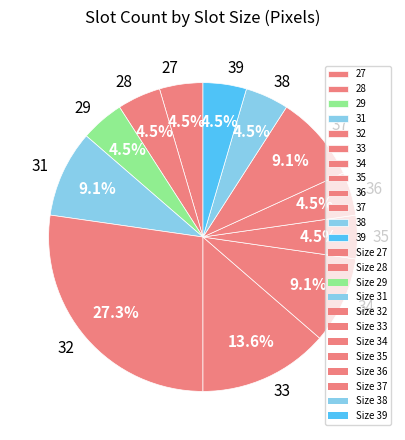

Which category has the biggest portion of the pie?

32